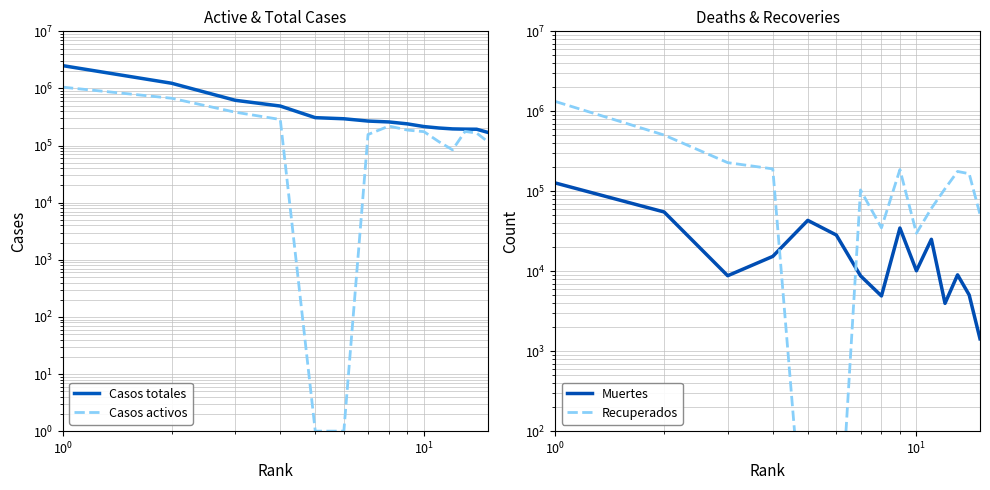

What is the difference between the second highest and second lowest values in the Casos totales series?

1040032